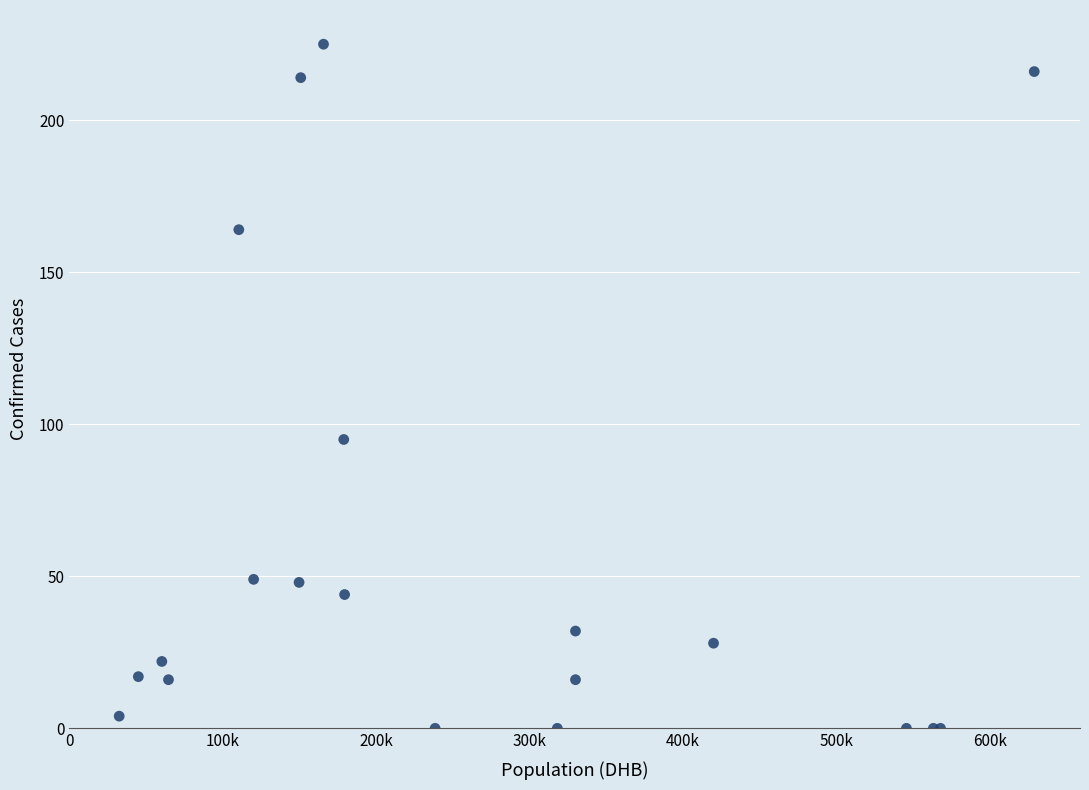

What Y value in the scatter plot is closest to 112?

95